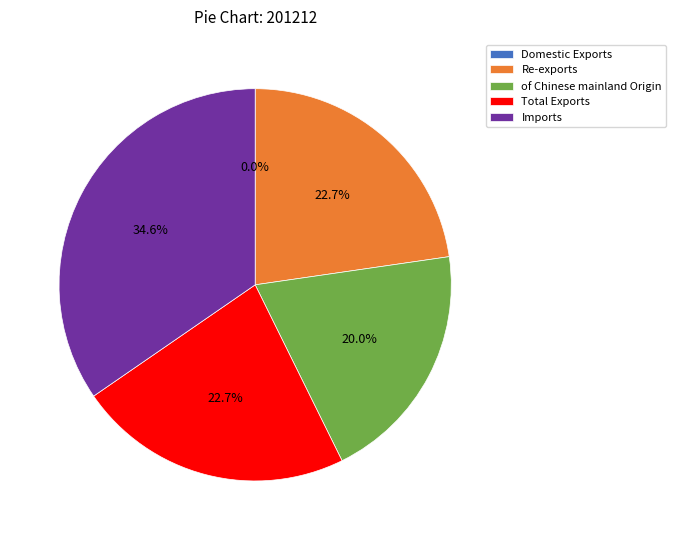

Which slice is the largest?

Imports